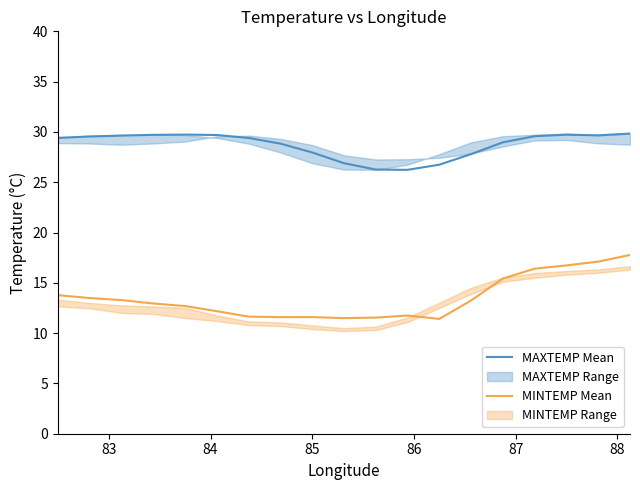

True or false: MINTEMP Mean and MAXTEMP Mean cross at least once.

False